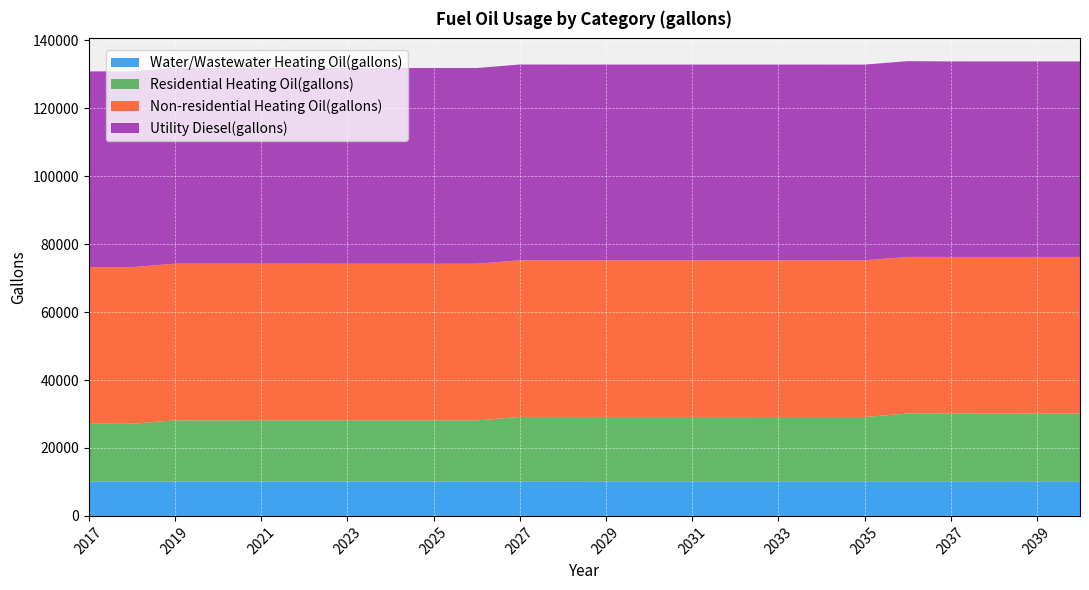

Reading left to right, transcribe all the data shown in this chart.

Water/Wastewater Heating Oil(gallons): 10072.0	10069.9	10067.4	10064.9	10062.1	10059.3	10056.4	10053.3	10050.3	10047.1	10044.0	10040.9	10037.9	10034.8	10031.9	10029.0	10026.2	10023.5	10020.9	10018.4	10016.1	10013.9	10011.8	10009.8
Residential Heating Oil(gallons): 17043.4	17043.4	18065.9	18065.9	18065.9	18065.9	18065.9	18065.9	18065.9	18065.9	19088.5	19088.5	19088.5	19088.5	19088.5	19088.5	19088.5	19088.5	19088.5	20111.0	20111.0	20111.0	20111.0	20111.0
Non-residential Heating Oil(gallons): 46101.9	46101.9	46101.9	46101.9	46101.9	46101.9	46101.9	46101.9	46101.9	46101.9	46101.9	46101.9	46101.9	46101.9	46101.9	46101.9	46101.9	46101.9	46101.9	46101.9	46101.9	46101.9	46101.9	46101.9
Utility Diesel(gallons): 57617.8	57617.8	57617.8	57617.8	57617.8	57617.8	57617.8	57617.8	57617.8	57617.8	57617.8	57617.8	57617.8	57617.8	57617.8	57617.8	57617.8	57617.8	57617.8	57617.8	57536.8	57536.8	57536.8	57536.8